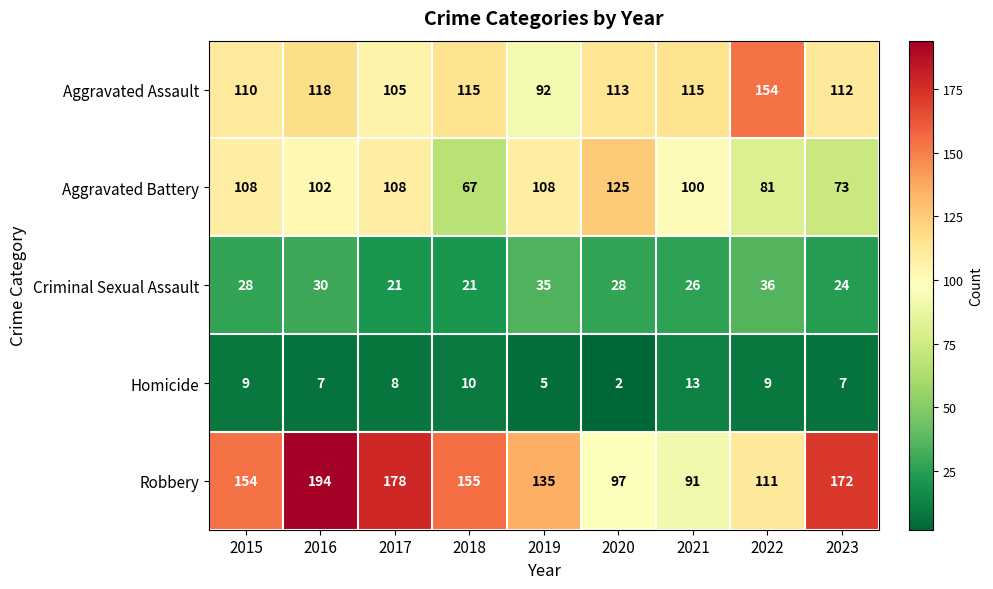

What is the minimum value shown in the chart?

2